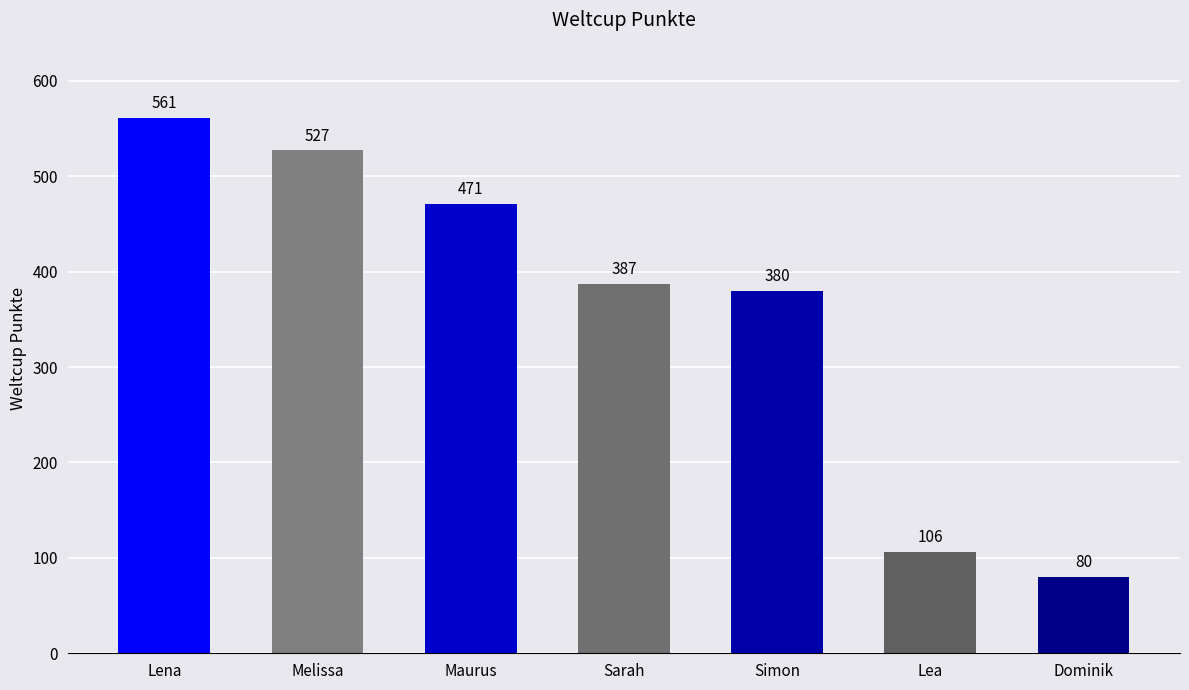

List the labels in order of value, largest first.

Lena, Melissa, Maurus, Sarah, Simon, Lea, Dominik